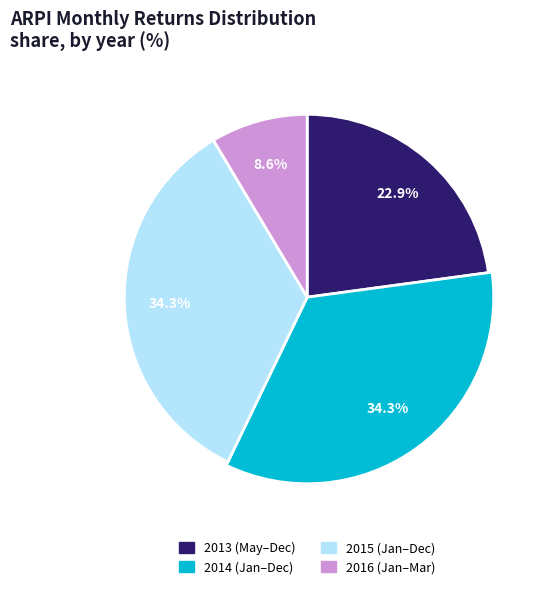

To the nearest percent, what is the average slice percentage?

25%